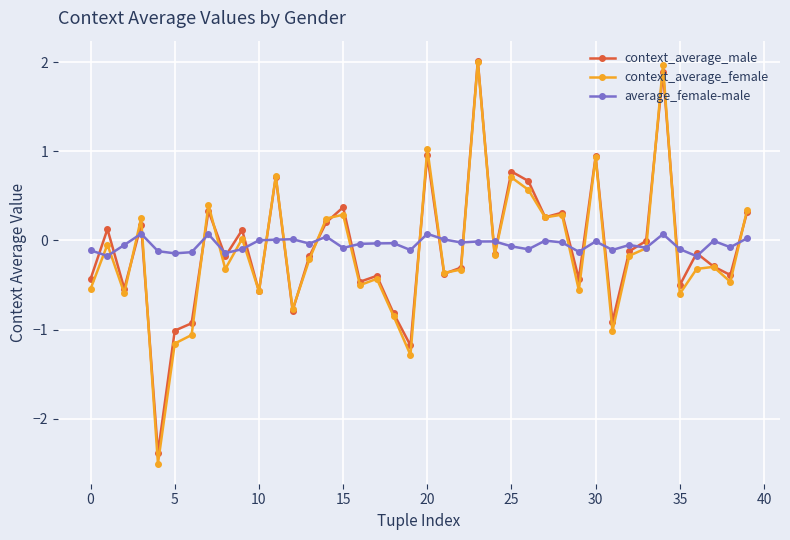

What is the lowest value of the context_average_female series?

-2.5